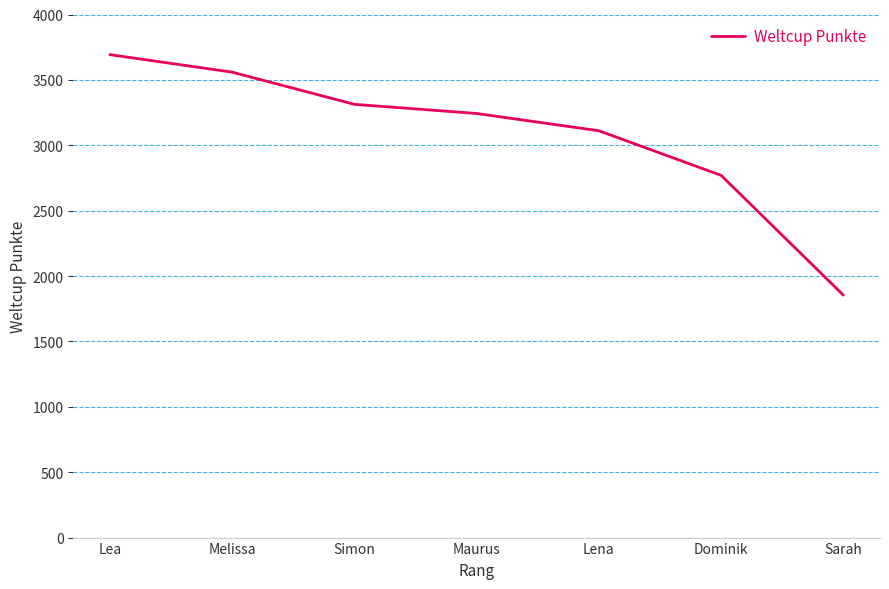

Approximately how many times larger is the value at Simon compared to Lea?

0.9